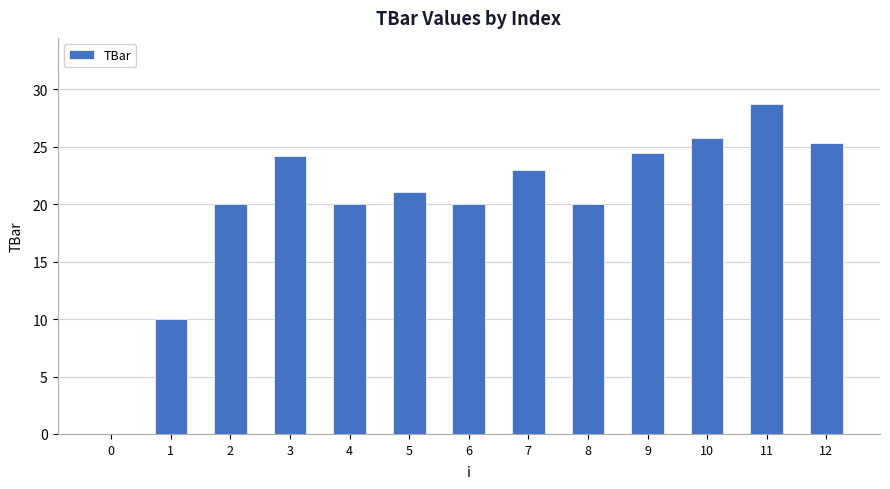

Read the value at 9.

24.5